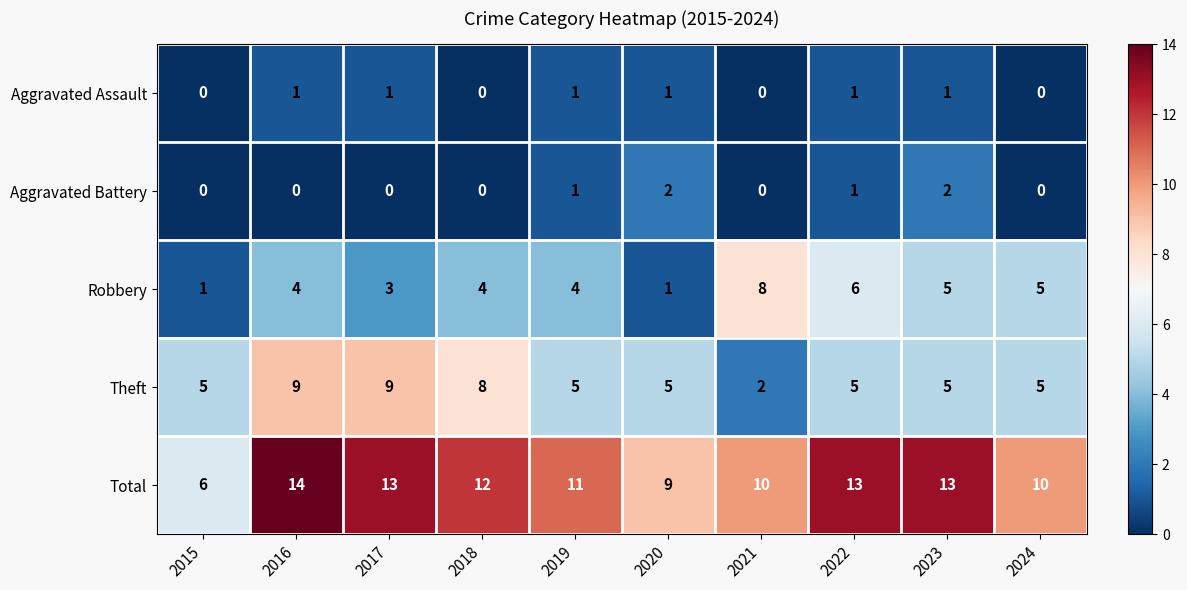

At which category is the sum across all series the highest?

2016